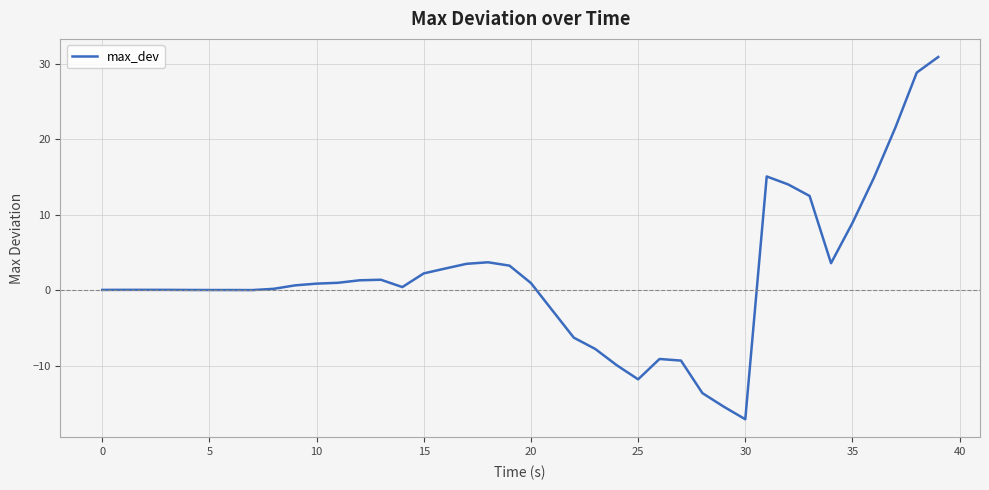

What is the average value?

1.7